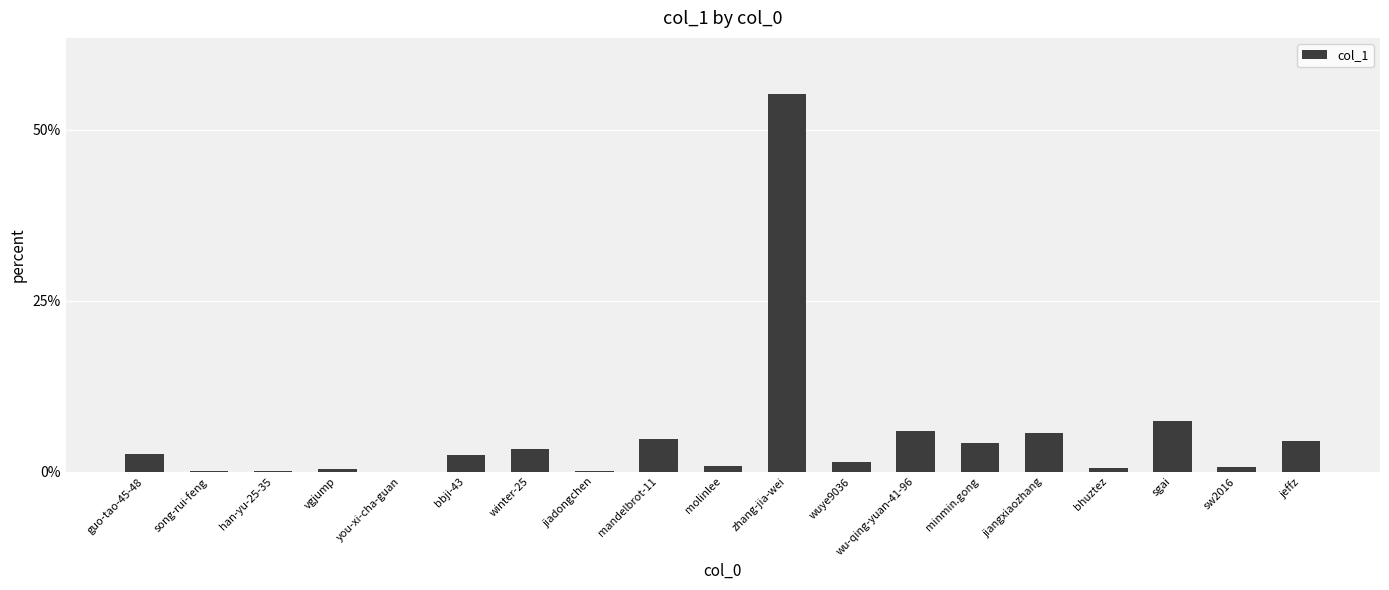

The chart shows a value of 1.4 at minmin.gong. True or false?

False